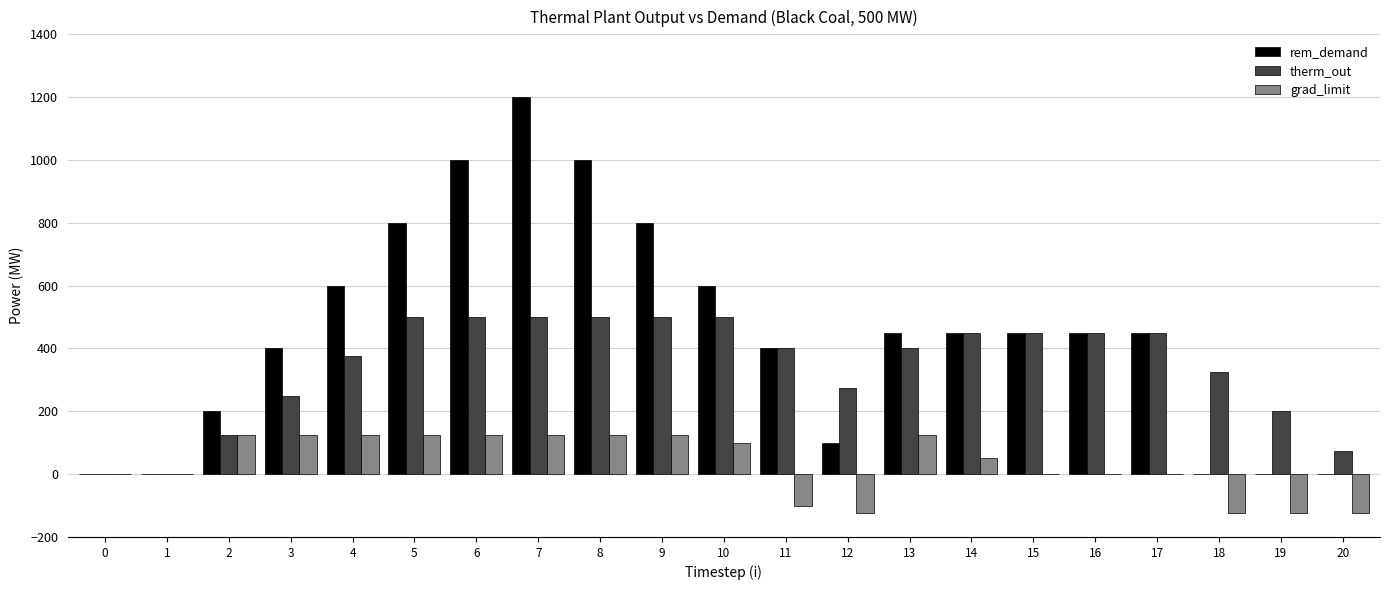

Reading left to right, what are all the values shown in this chart?

rem_demand: 0=0	1=0	2=200	3=400	4=600	5=800	6=1000	7=1200	8=1000	9=800	10=600	11=400	12=100	13=450	14=450	15=450	16=450	17=450	18=0	19=0	20=0
therm_out: 0=0	1=0	2=125	3=250	4=375	5=500	6=500	7=500	8=500	9=500	10=500	11=400	12=275	13=400	14=450	15=450	16=450	17=450	18=325	19=200	20=75
grad_limit: 0=0	1=0	2=125	3=125	4=125	5=125	6=125	7=125	8=125	9=125	10=100	11=-100	12=-125	13=125	14=50	15=0	16=0	17=0	18=-125	19=-125	20=-125